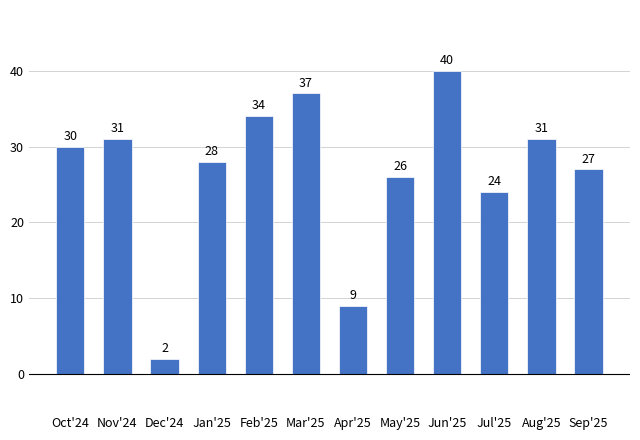

Which category has the lowest value across all series?

Dec'24